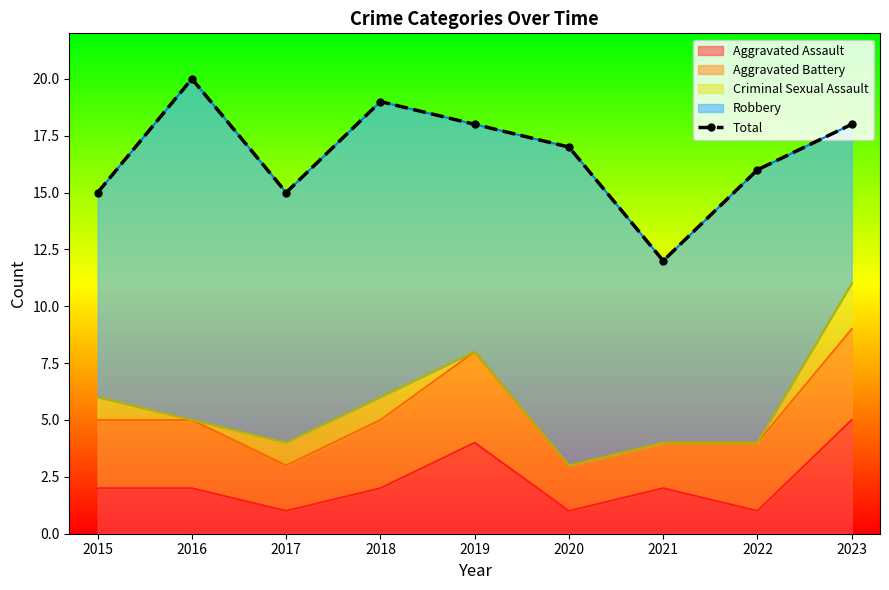

What is the difference between the values at 2017 and 2022?

1